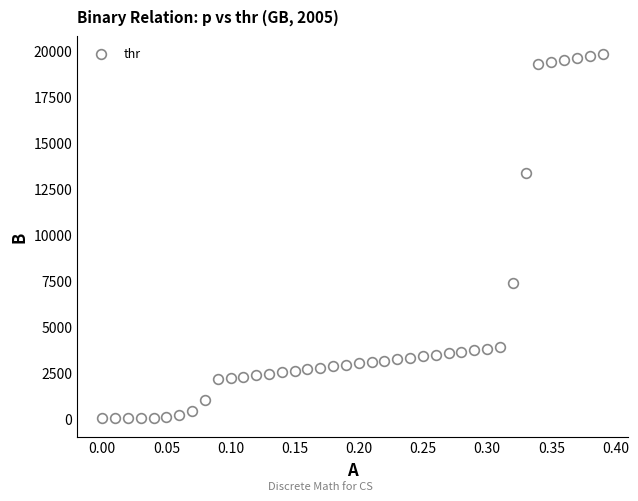

What Y value in the scatter plot is closest to 9895?

7382.1